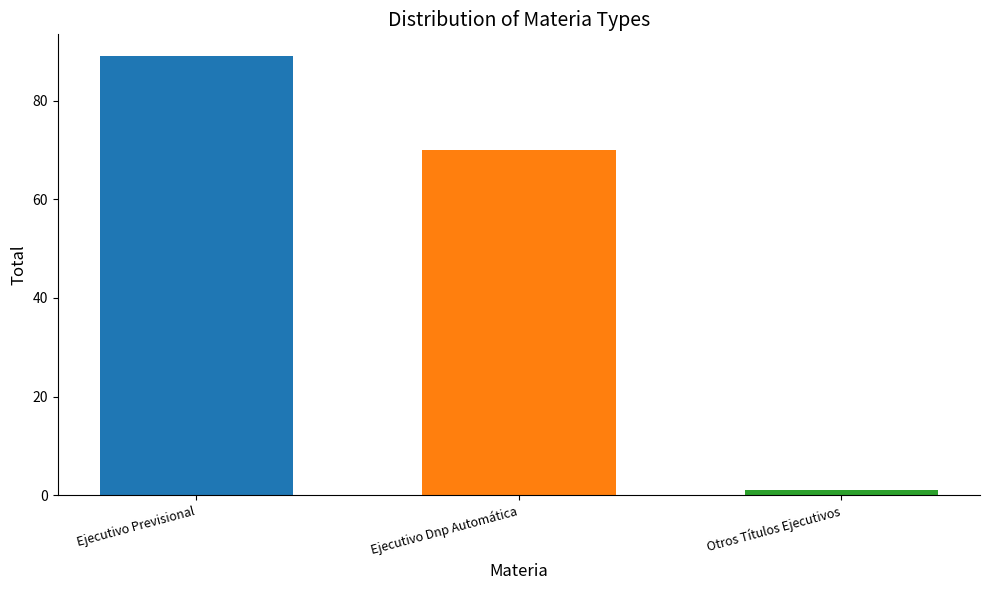

What is the maximum value shown in the chart?

89